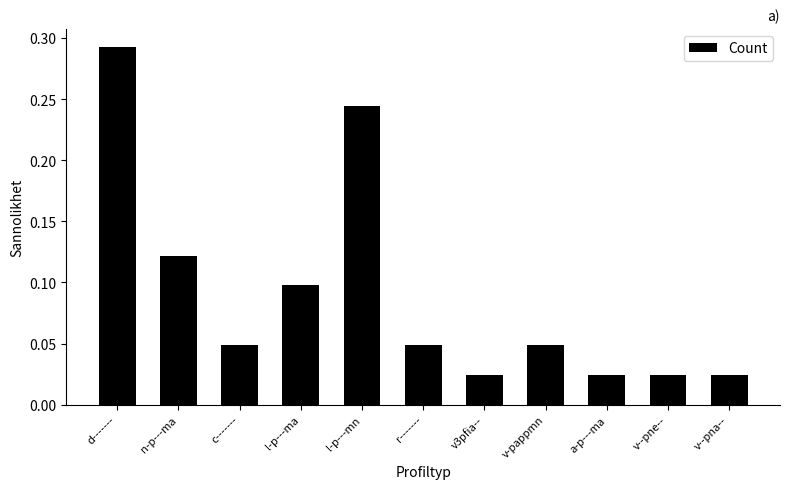

What position from the left is l-p---mn?

5